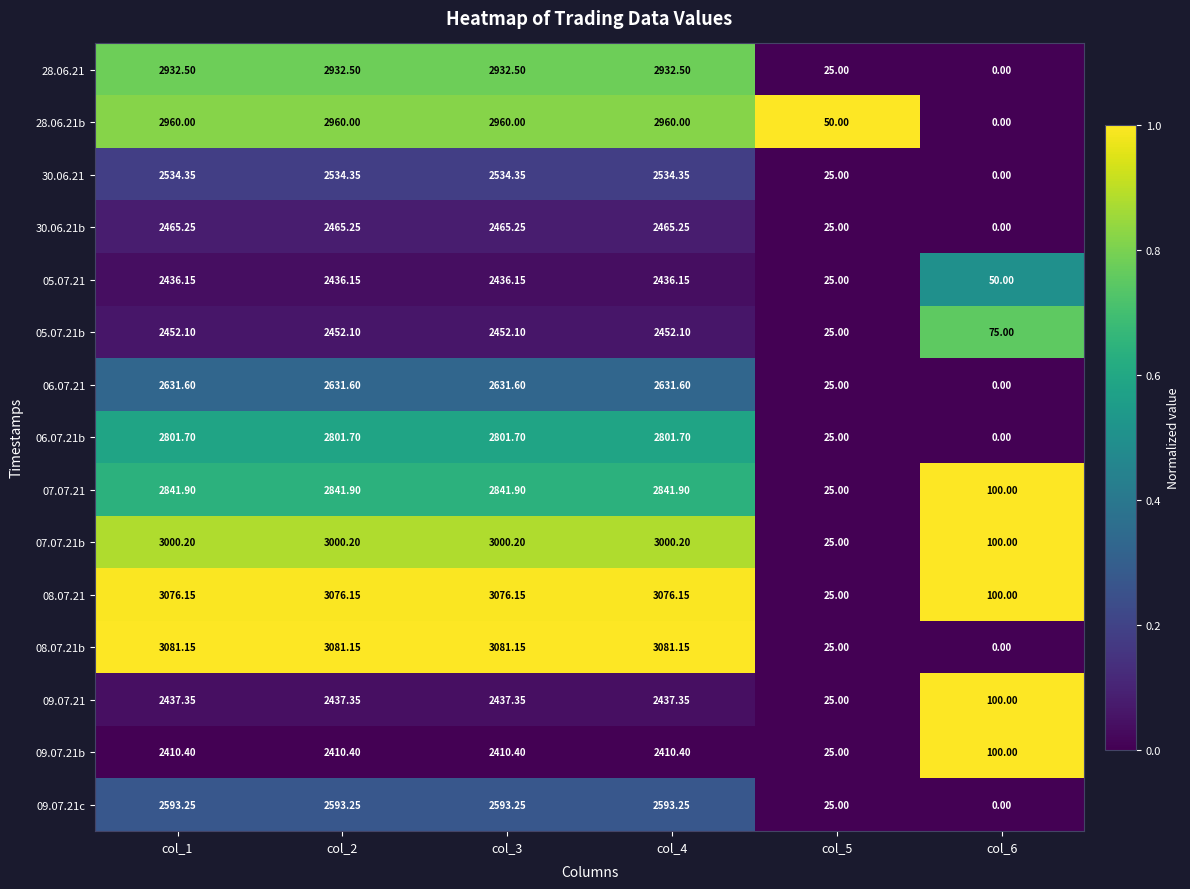

Is the value of 08.07.21b at col_1 greater than the value of 30.06.21b at col_6?

Yes